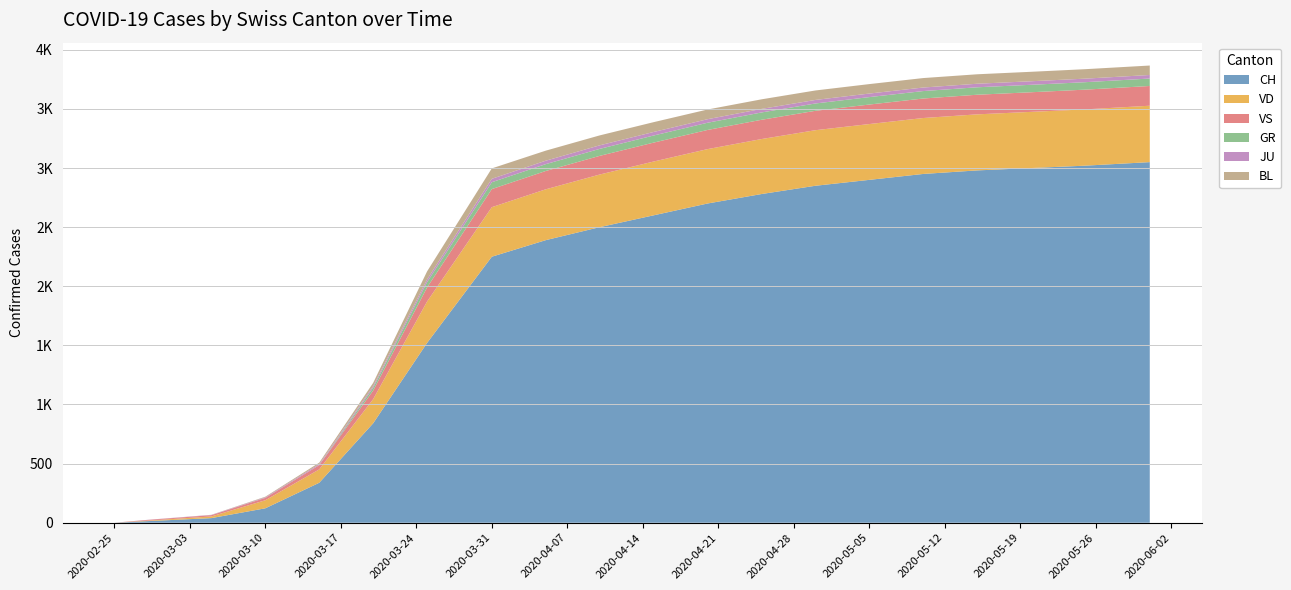

Reading left to right, list all the values displayed in this chart.

CH: 2020-02-25=0	2020-02-28=13	2020-03-05=39	2020-03-10=122	2020-03-15=338	2020-03-20=841	2020-03-25=1521	2020-03-31=2250	2020-04-05=2390	2020-04-10=2500	2020-04-15=2600	2020-04-20=2700	2020-04-25=2780	2020-04-30=2850	2020-05-05=2900	2020-05-10=2950	2020-05-15=2980	2020-05-20=3000	2020-05-25=3020	2020-05-31=3050
VD: 2020-02-25=0	2020-02-28=4	2020-03-05=14	2020-03-10=68	2020-03-15=113	2020-03-20=204	2020-03-25=350	2020-03-31=419	2020-04-05=430	2020-04-10=445	2020-04-15=455	2020-04-20=460	2020-04-25=465	2020-04-30=470	2020-05-05=472	2020-05-10=473	2020-05-15=474	2020-05-20=475	2020-05-25=476	2020-05-31=477
VS: 2020-02-25=0	2020-02-28=6	2020-03-05=11	2020-03-10=20	2020-03-15=36	2020-03-20=73	2020-03-25=119	2020-03-31=153	2020-04-05=155	2020-04-10=158	2020-04-15=160	2020-04-20=162	2020-04-25=163	2020-04-30=164	2020-05-05=165	2020-05-10=165	2020-05-15=166	2020-05-20=166	2020-05-25=167	2020-05-31=167
GR: 2020-02-25=0	2020-02-28=0	2020-03-05=0	2020-03-10=0	2020-03-15=0	2020-03-20=24	2020-03-25=45	2020-03-31=58	2020-04-05=58	2020-04-10=59	2020-04-15=60	2020-04-20=61	2020-04-25=62	2020-04-30=62	2020-05-05=63	2020-05-10=63	2020-05-15=63	2020-05-20=63	2020-05-25=63	2020-05-31=63
JU: 2020-02-25=0	2020-02-28=1	2020-03-05=2	2020-03-10=5	2020-03-15=9	2020-03-20=14	2020-03-25=23	2020-03-31=29	2020-04-05=29	2020-04-10=30	2020-04-15=30	2020-04-20=30	2020-04-25=30	2020-04-30=30	2020-05-05=30	2020-05-10=30	2020-05-15=30	2020-05-20=30	2020-05-25=30	2020-05-31=30
BL: 2020-02-25=0	2020-02-28=0	2020-03-05=1	2020-03-10=5	2020-03-15=12	2020-03-20=27	2020-03-25=68	2020-03-31=88	2020-04-05=85	2020-04-10=84	2020-04-15=83	2020-04-20=82	2020-04-25=81	2020-04-30=80	2020-05-05=80	2020-05-10=80	2020-05-15=80	2020-05-20=80	2020-05-25=80	2020-05-31=80